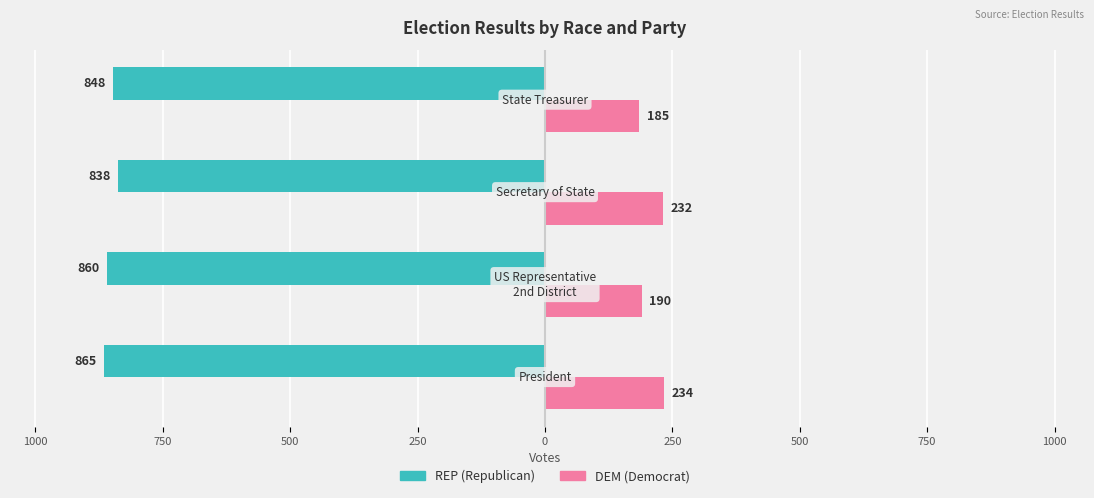

How many values in the REP (Republican) series exceed -848?

1